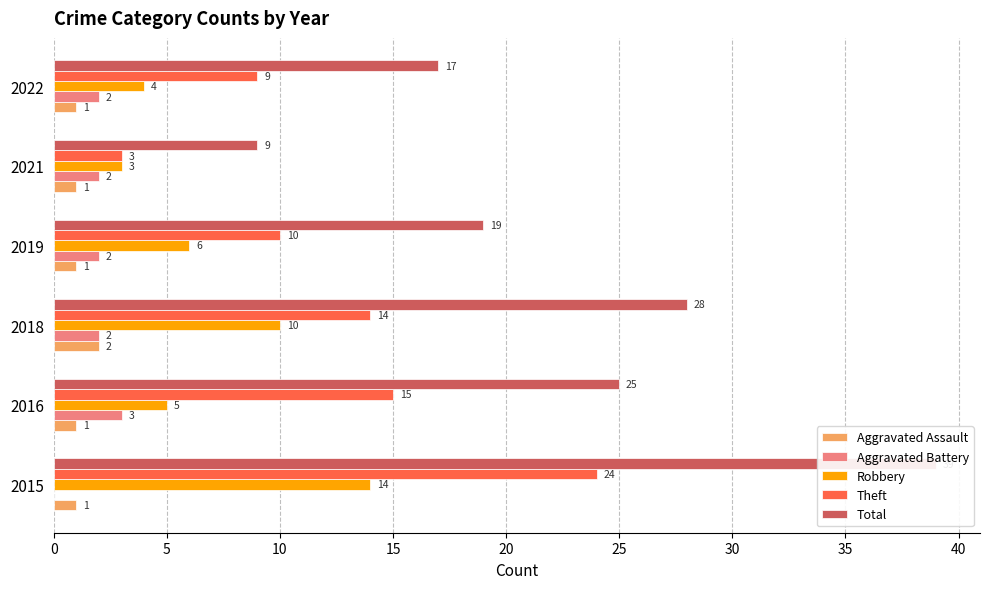

Are the bars horizontal?

Yes